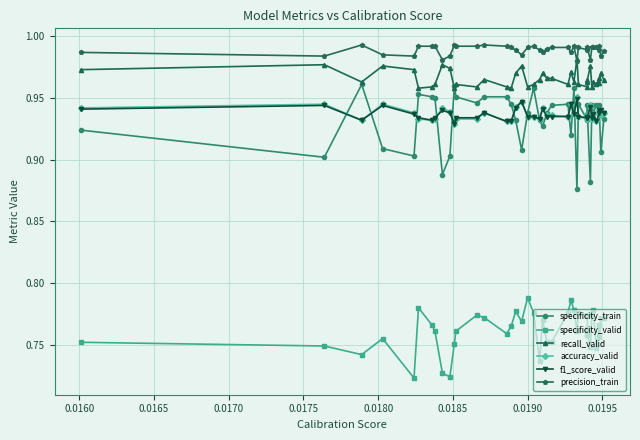

How many lines are shown in the chart?

6